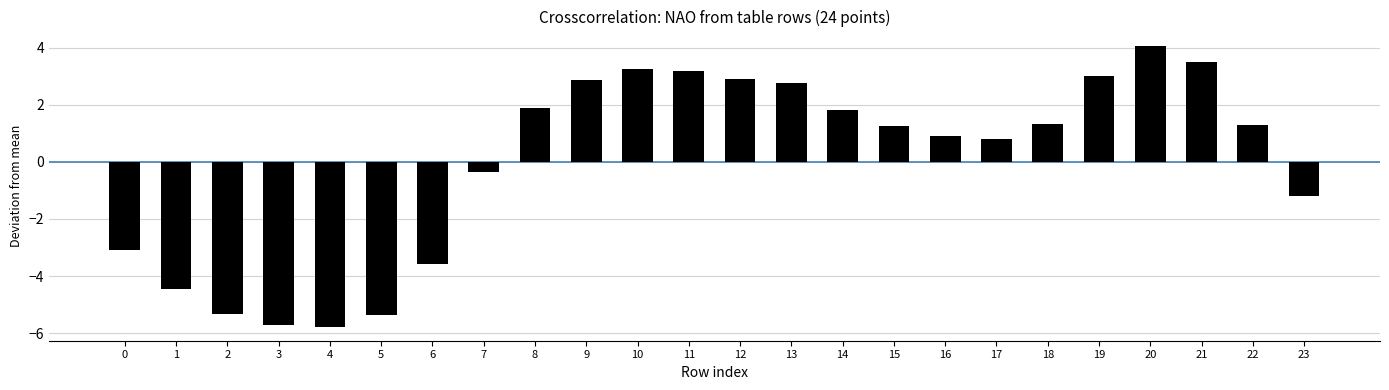

Is it true that 0 equals 14.1 at 11?

False